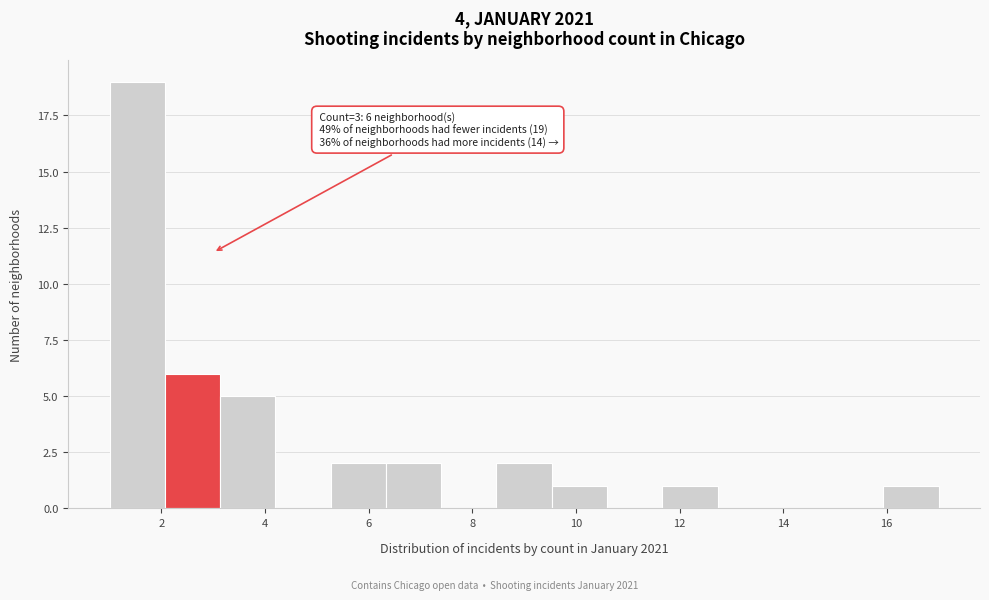

Over which range of the x-axis is the bar tallest?

1.0 to 2.0